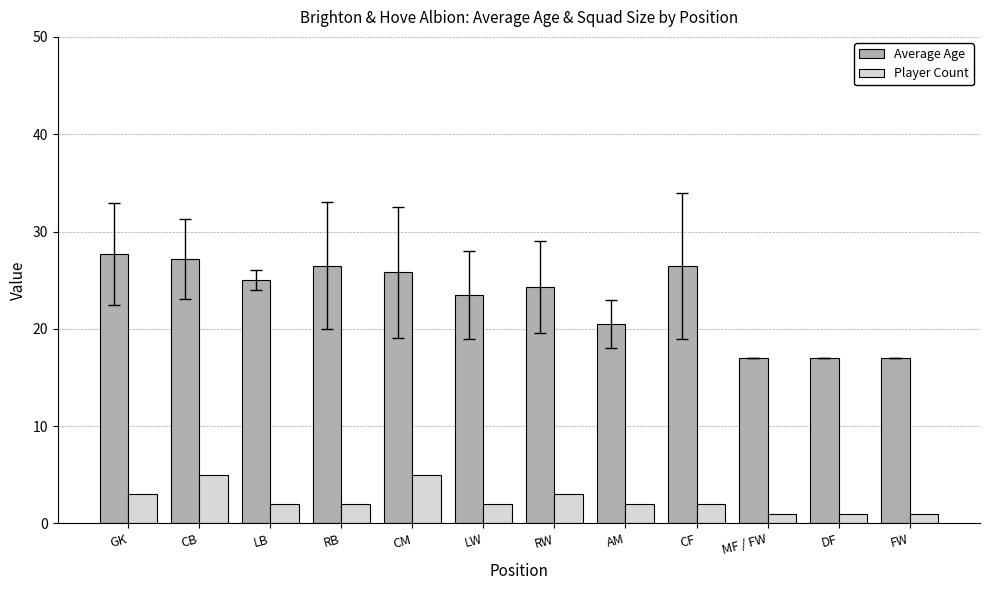

What is the total value across all series at LB?

27.0